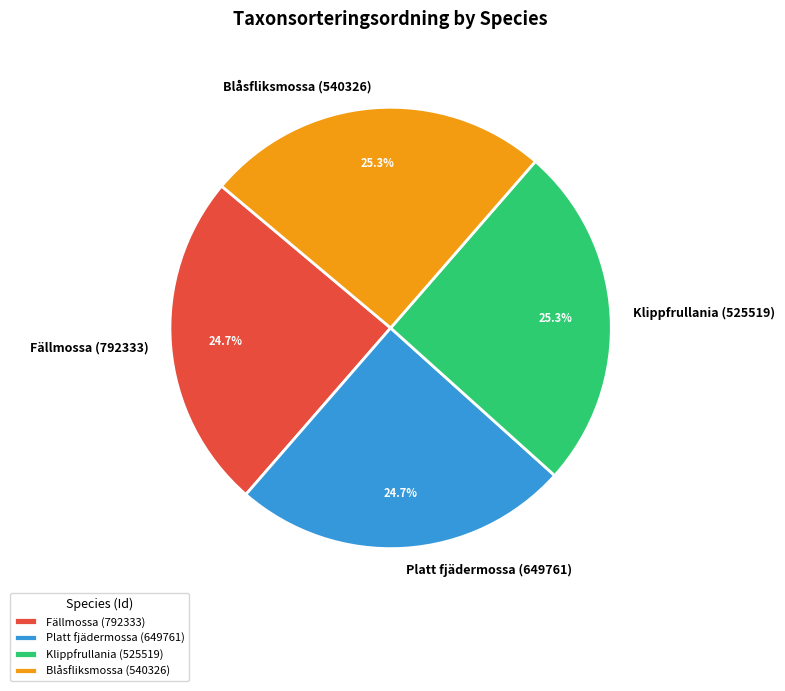

Approximately how many times larger is the value at Blåsfliksmossa (540326) compared to Platt fjädermossa (649761)?

1.0